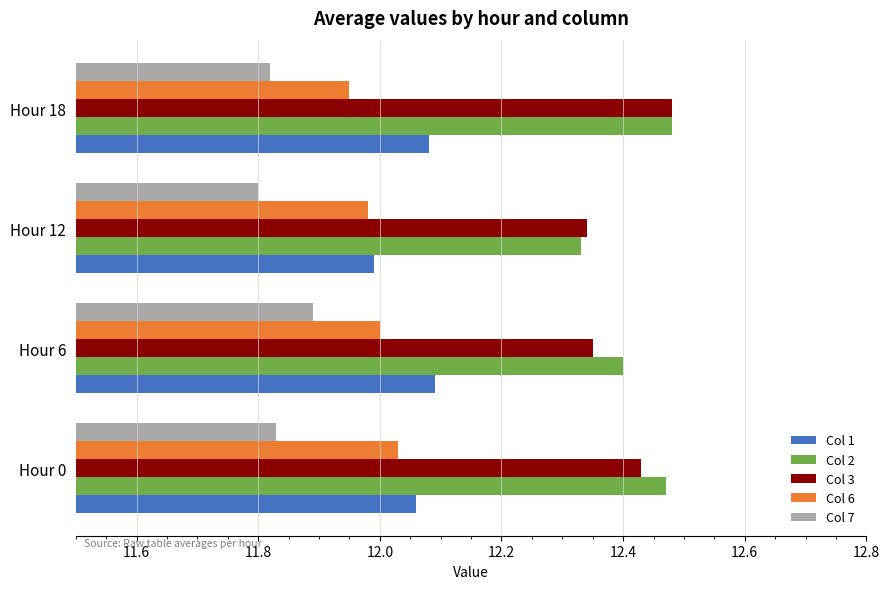

Count the Col 3 values in the range 12 to 13.

4